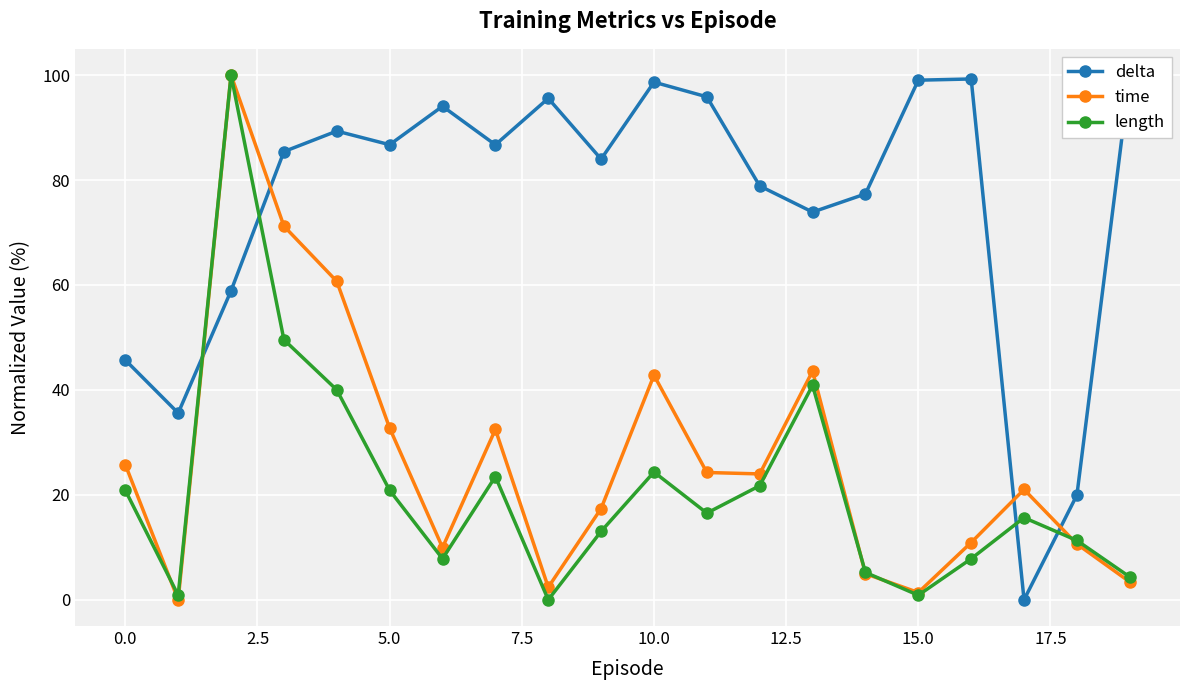

Reading left to right, extract all data points from this chart.

delta: 45.7	35.6	58.9	85.4	89.3	86.7	94.1	86.7	95.6	84.0	98.7	95.9	78.9	73.9	77.3	99.0	99.3	0.0	20.0	100.0
time: 25.8	0.0	100.0	71.2	60.7	32.7	10.0	32.5	2.4	17.4	42.8	24.3	24.0	43.6	5.0	1.4	10.9	21.0	10.6	3.4
length: 20.9	0.9	100.0	49.6	40.0	20.9	7.8	23.5	0.0	13.0	24.3	16.5	21.7	40.9	5.2	0.9	7.8	15.7	11.3	4.3